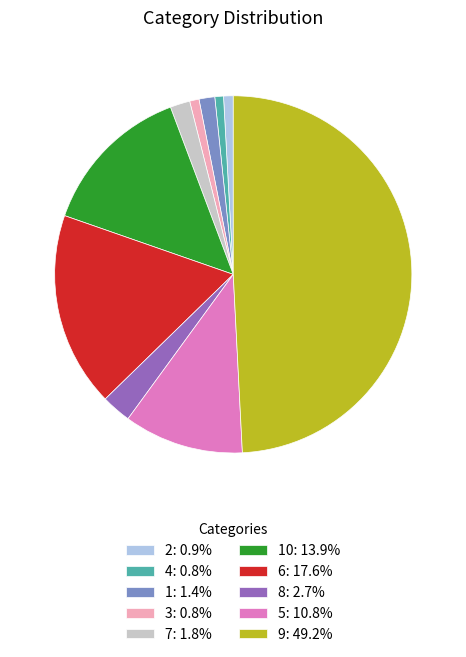

Does 7: 1.8% represent more than half of the total?

No